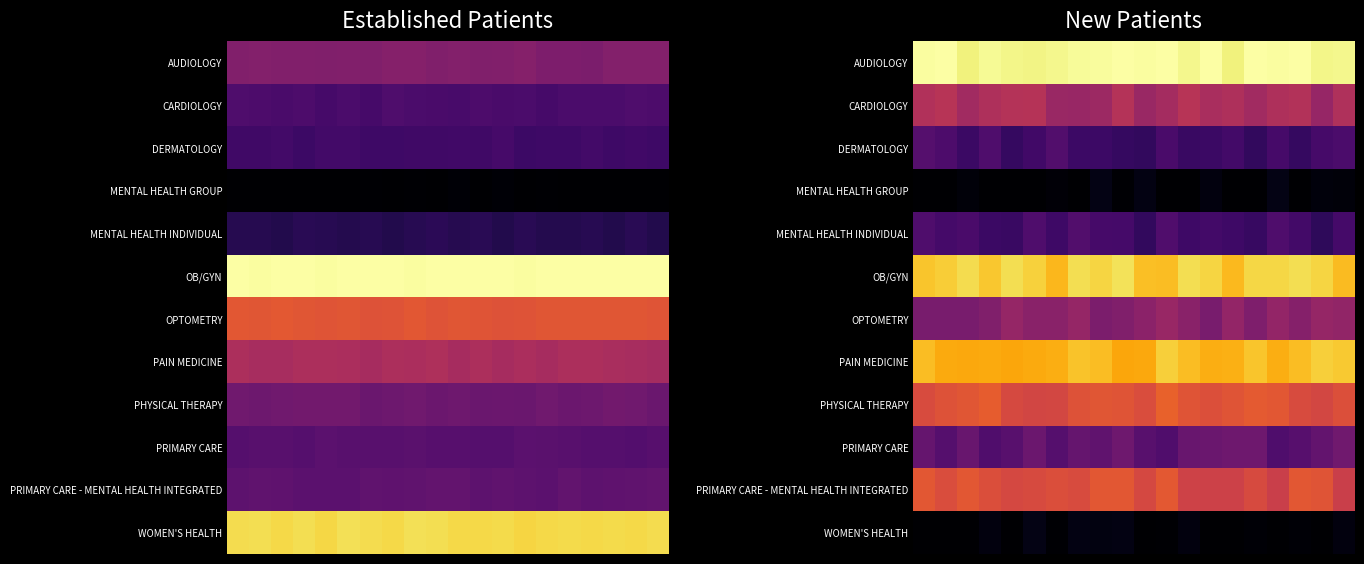

Count the number of data series in this chart.

12